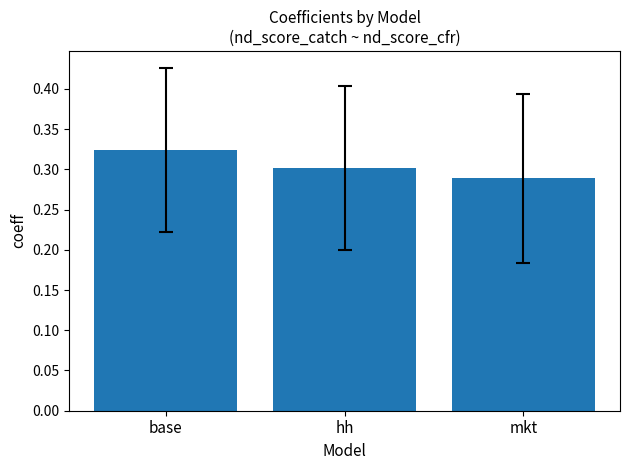

At which label is the value closest to 0?

mkt